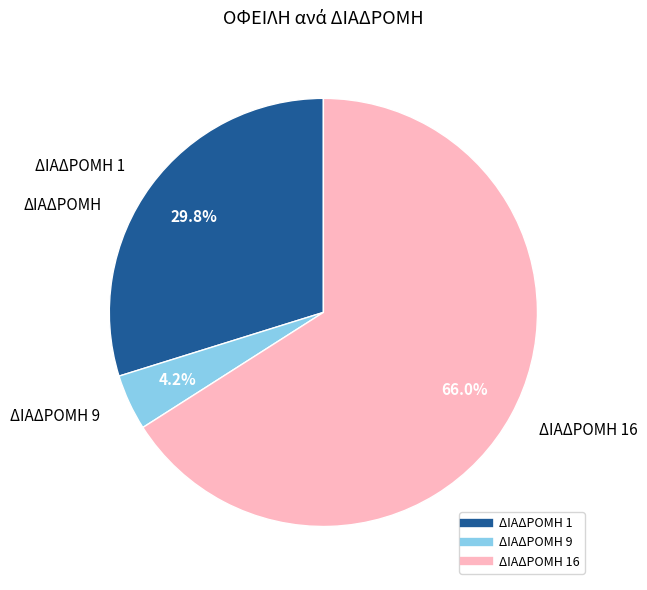

Is there a majority slice in this chart?

Yes